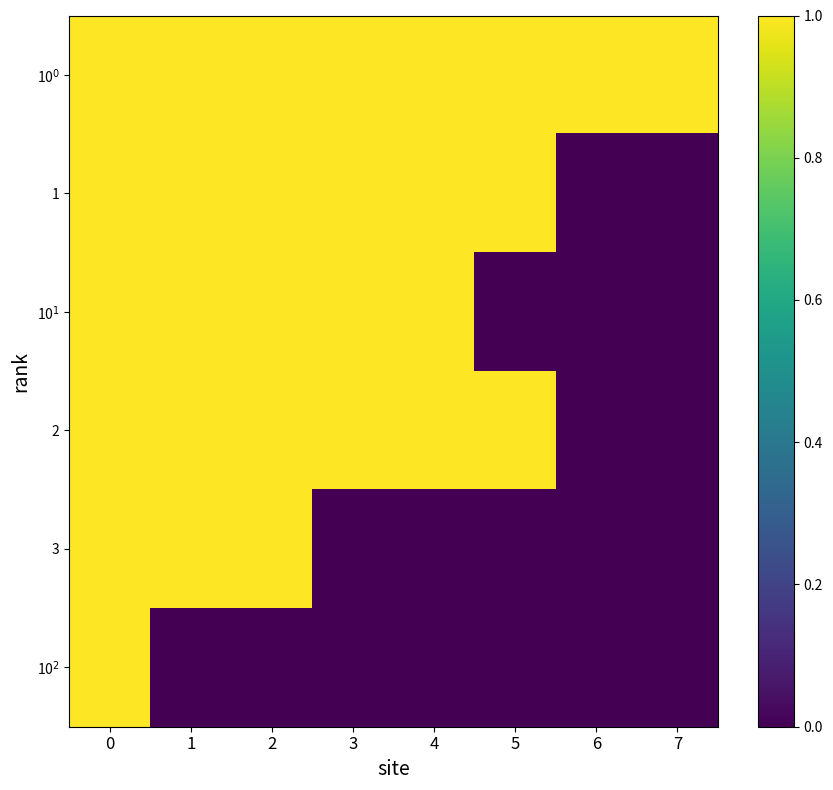

Is the value of 2 at 5 greater than the value of 10$^0$ at 5?

No